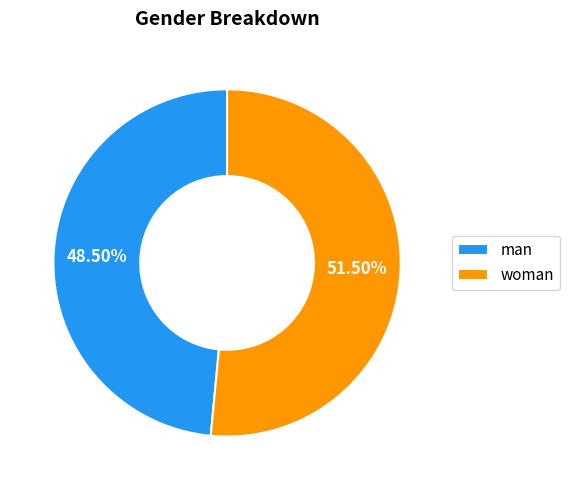

Does woman represent more than half of the total?

Yes